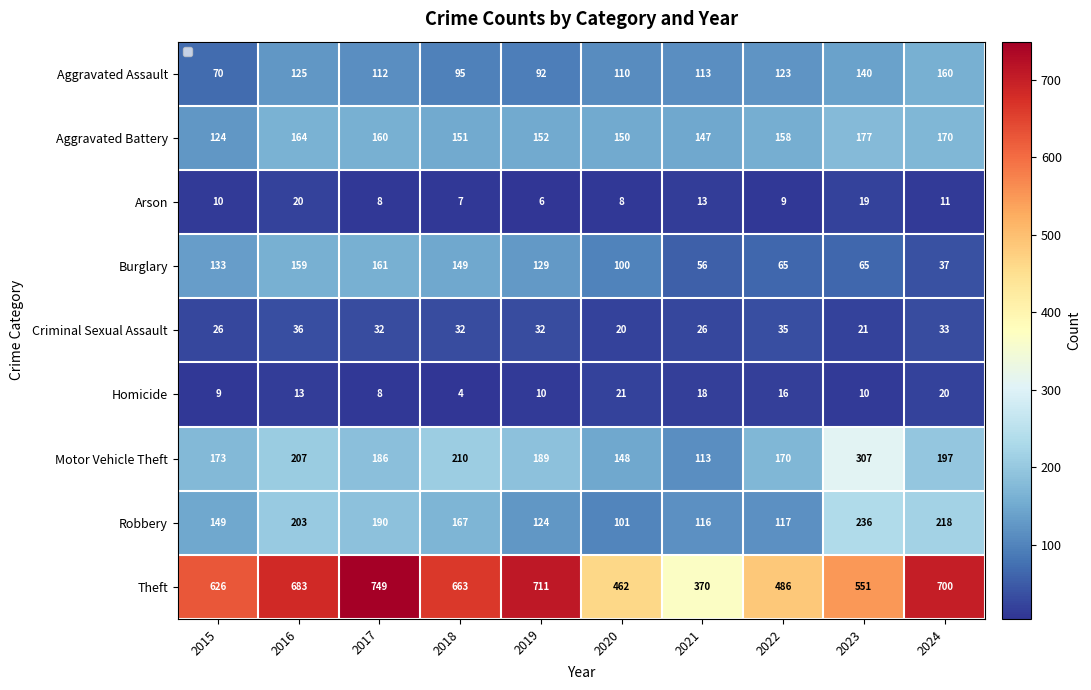

What is the sum of all Motor Vehicle Theft values?

1900